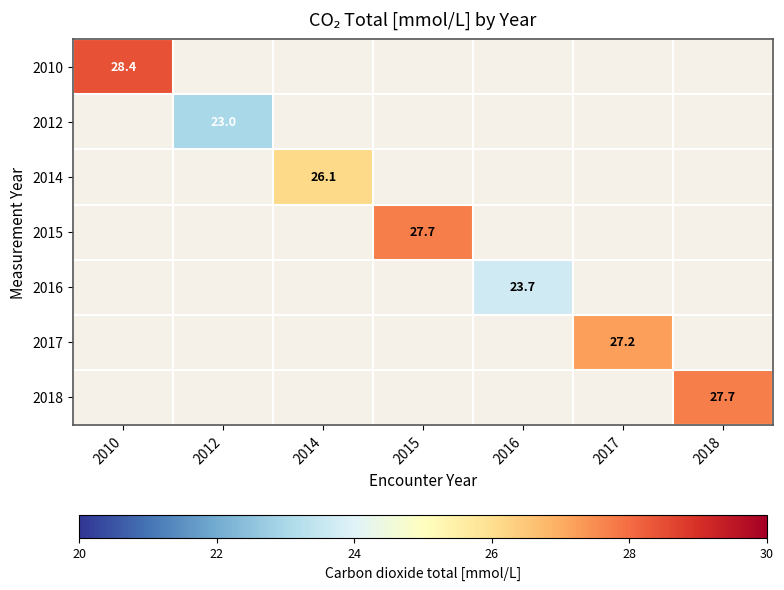

Is it true that 2010 equals 41.2 at 2010?

False